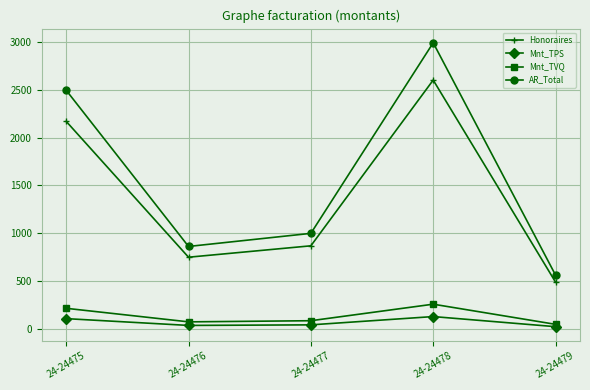

At which category does the chart reach its peak across all series?

24-24478